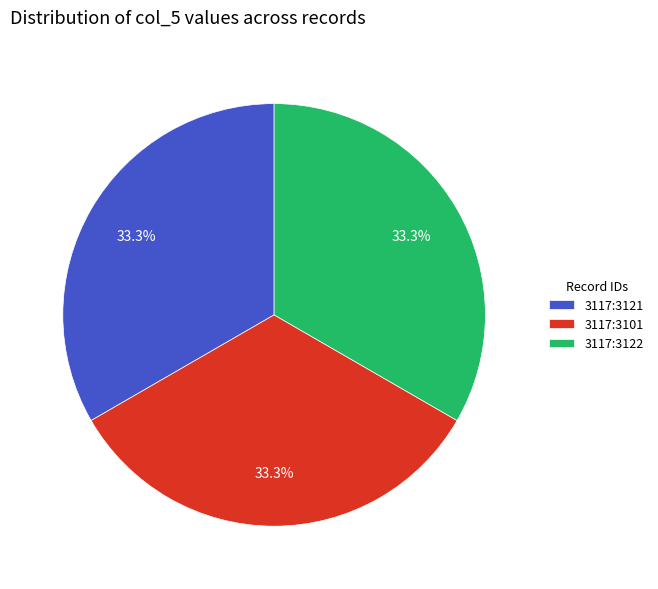

Is the sum of 3117:3121 and 3117:3101 greater than half?

Yes